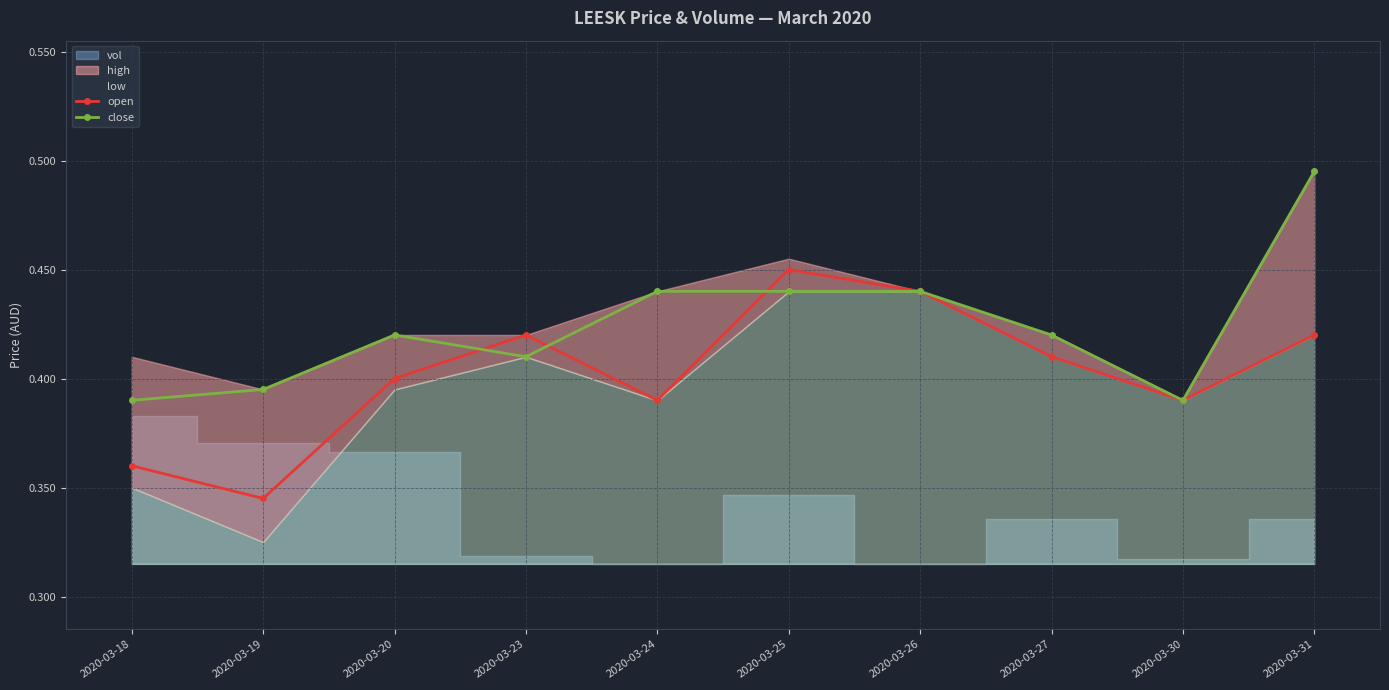

Reading left to right, list all the values displayed in this chart.

open: 0.4	0.3	0.4	0.4	0.4	0.5	0.4	0.4	0.4	0.4
close: 0.4	0.4	0.4	0.4	0.4	0.4	0.4	0.4	0.4	0.5